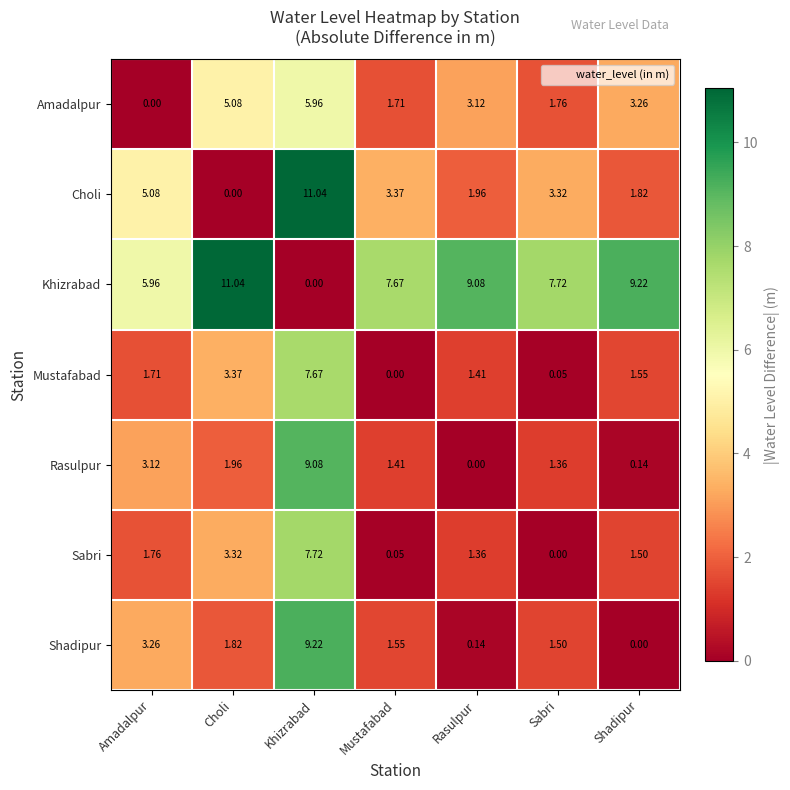

How many distinct data groups are displayed?

7